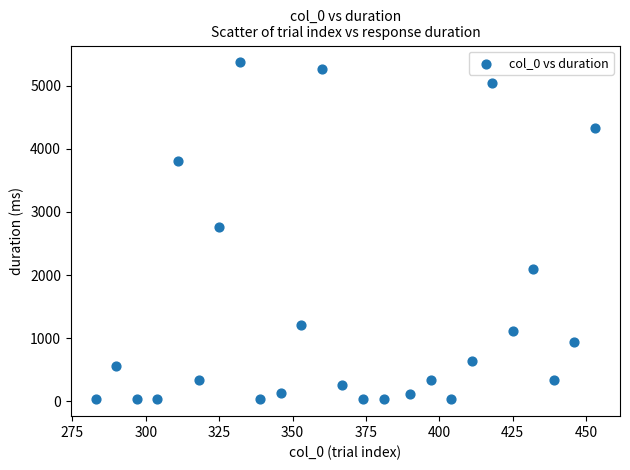

What is the range of Y values (max minus min)?

5340